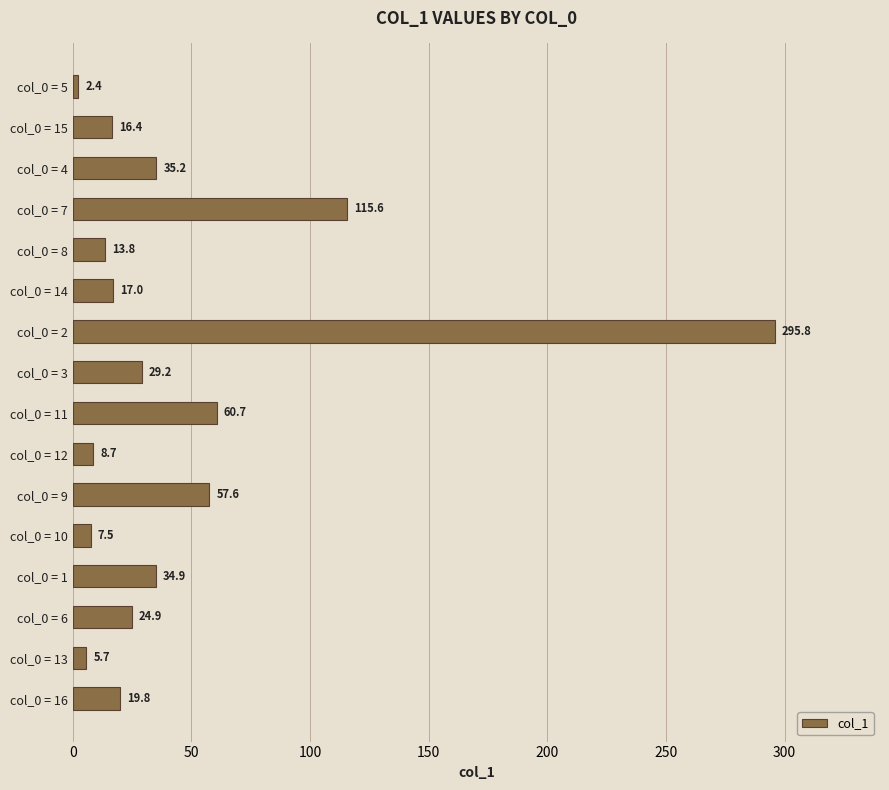

Rank the categories by value from highest to lowest.

col_0 = 2, col_0 = 7, col_0 = 11, col_0 = 9, col_0 = 4, col_0 = 1, col_0 = 3, col_0 = 6, col_0 = 16, col_0 = 14, col_0 = 15, col_0 = 8, col_0 = 12, col_0 = 10, col_0 = 13, col_0 = 5